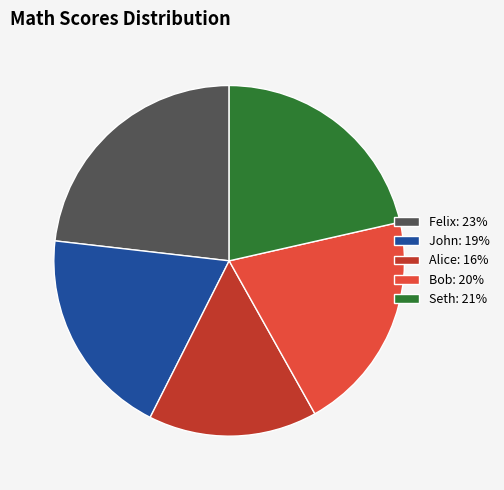

Which slice is the smallest?

Alice